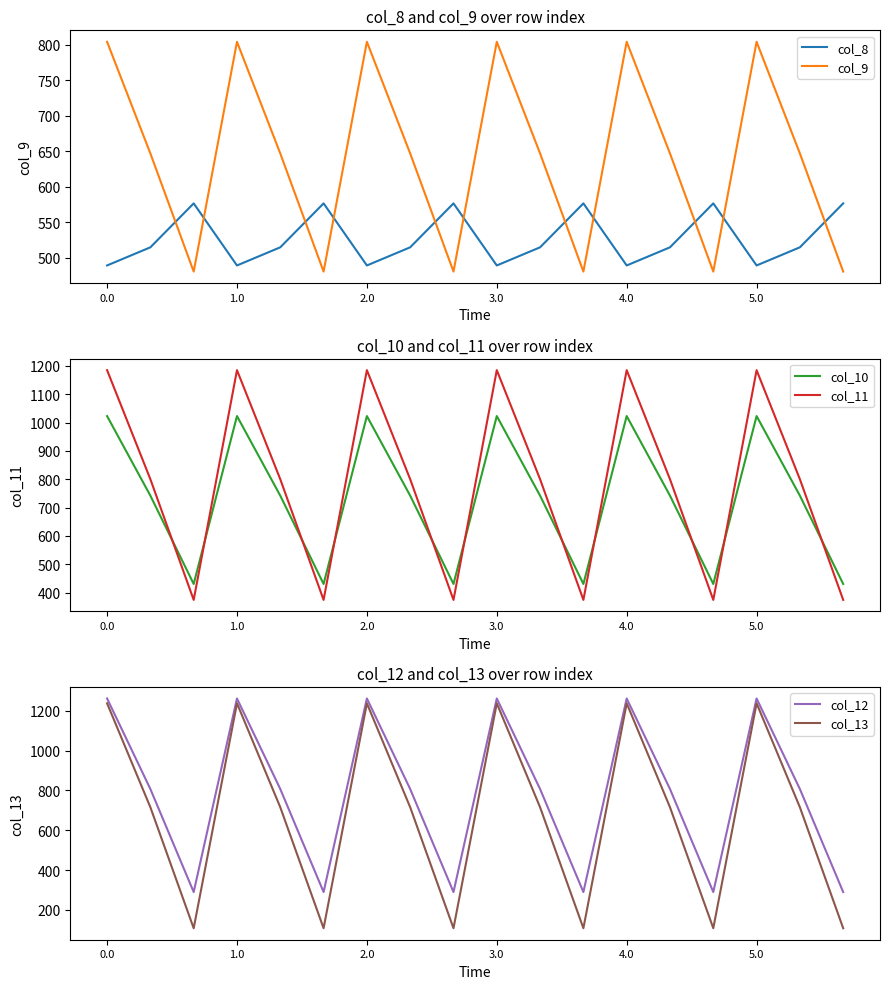

After their last crossing, which series has the higher values: col_9 or col_8?

col_8